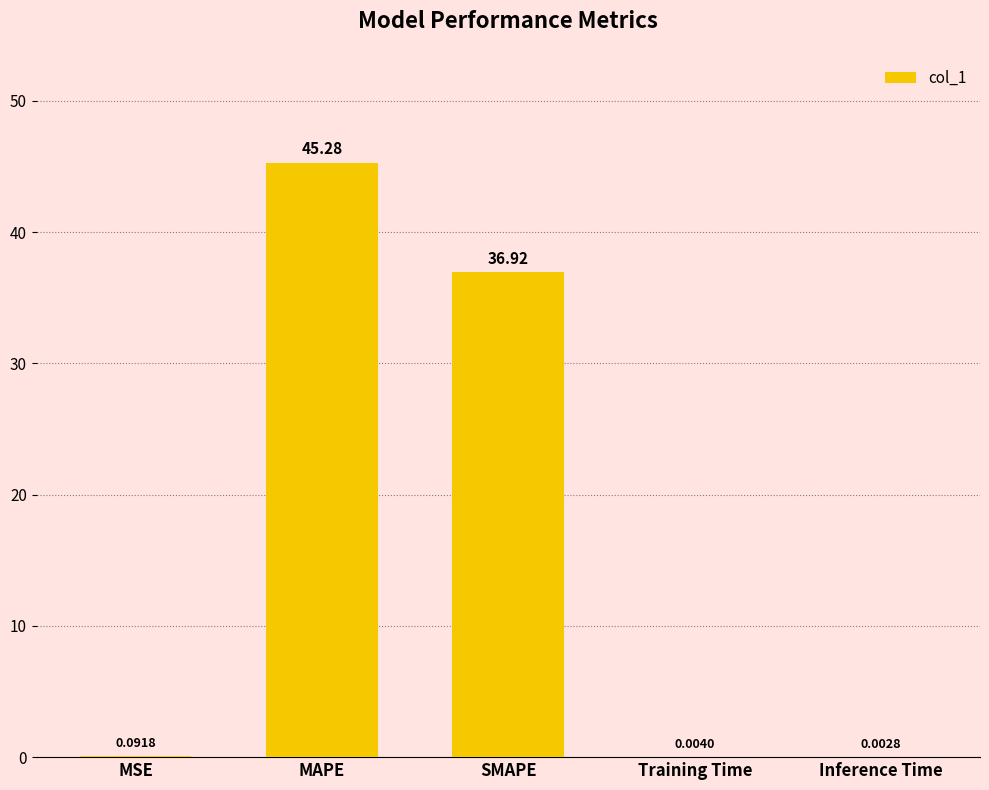

What is the sum of all values?

82.3